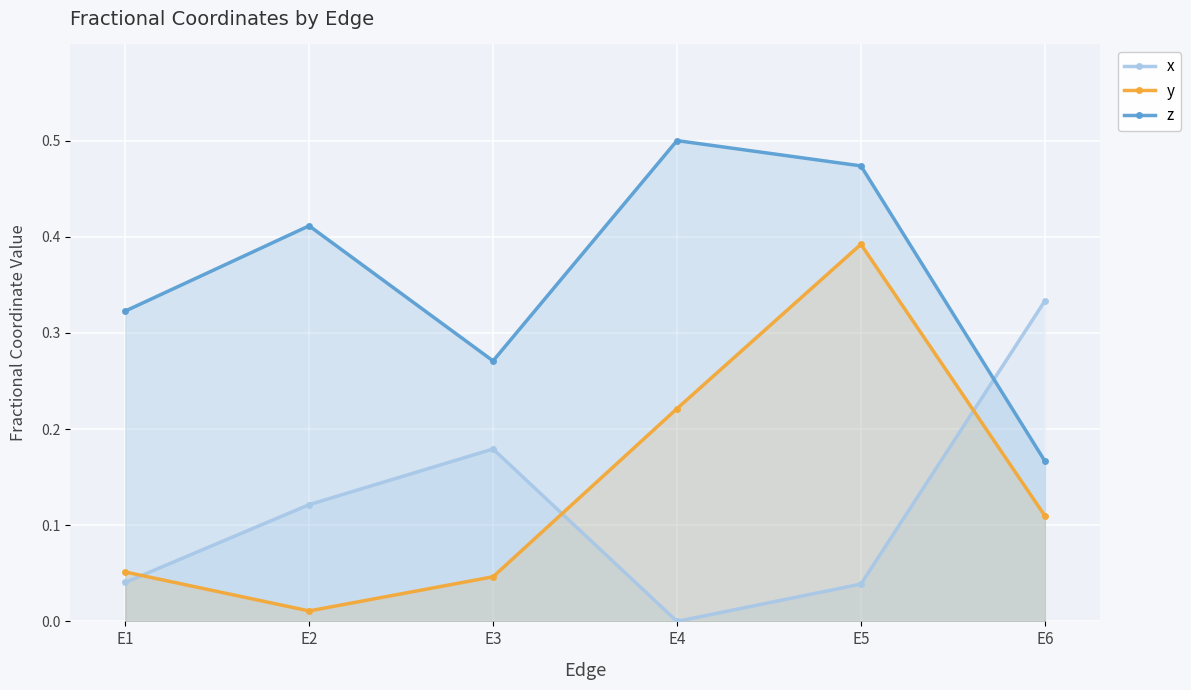

How many lines are shown in the chart?

3